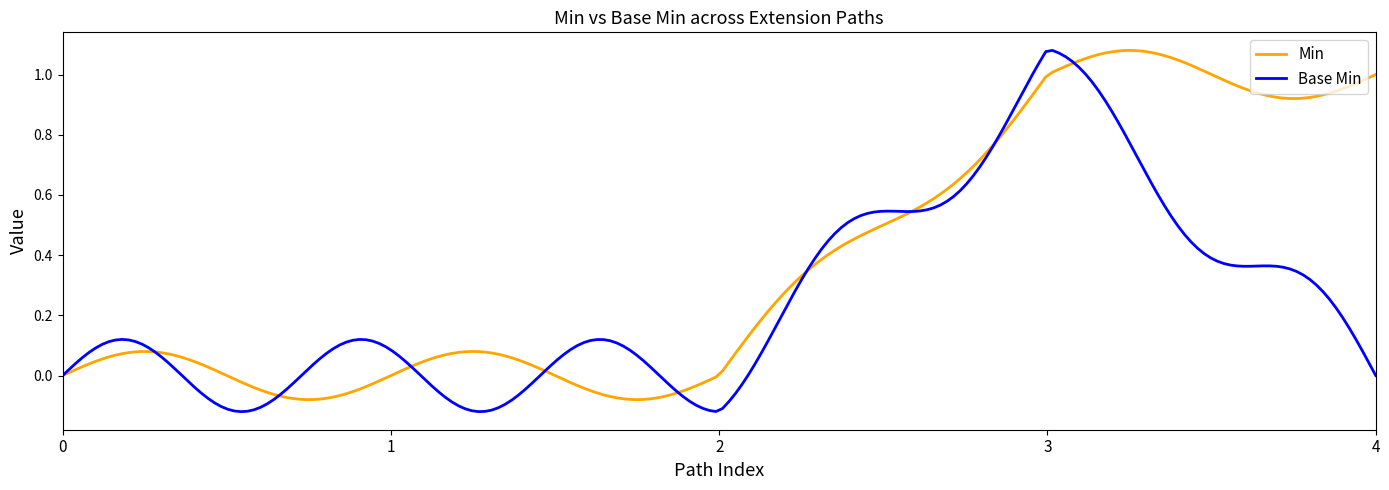

What is the difference between the maximum and minimum values in the Min series?

1.2